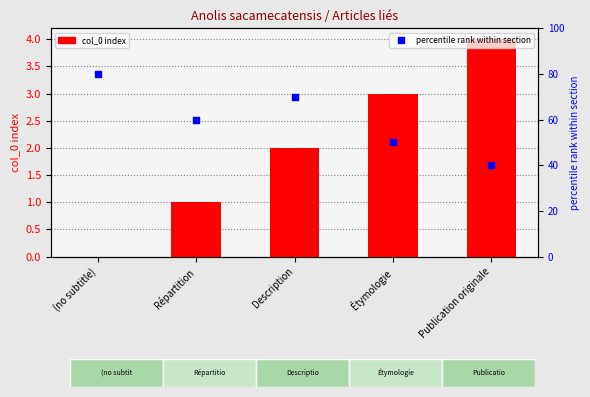

At which category is the sum across all series the highest?

(no subtitle)